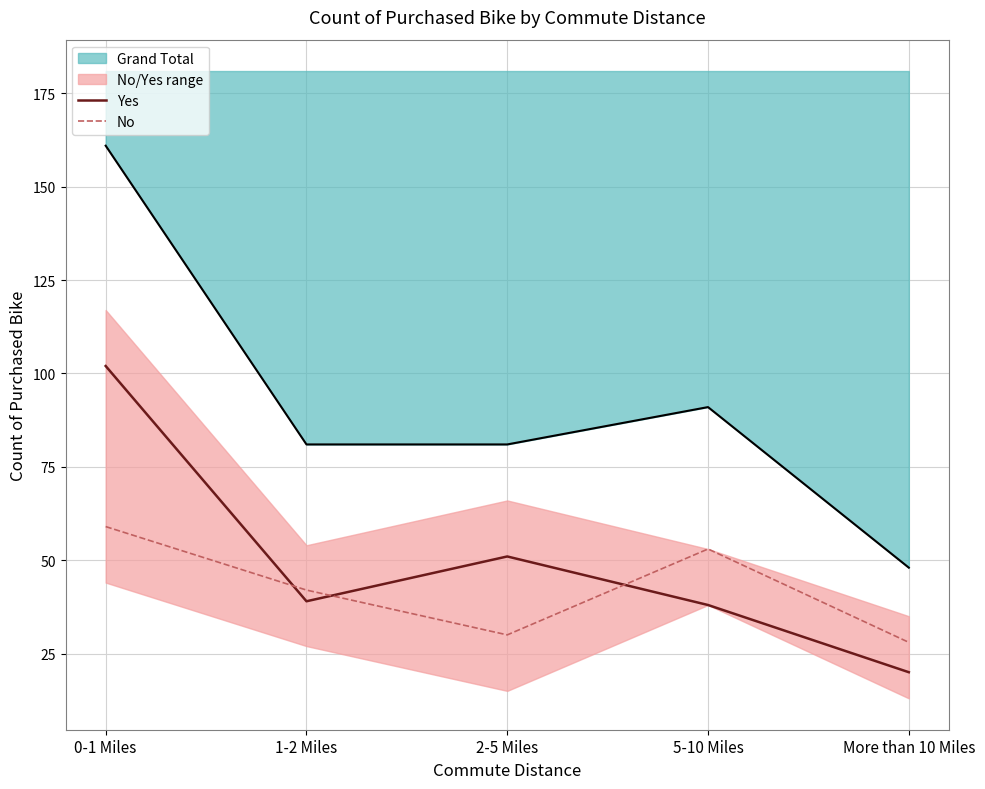

Which series ends up on top after the final intersection of No and Yes?

No